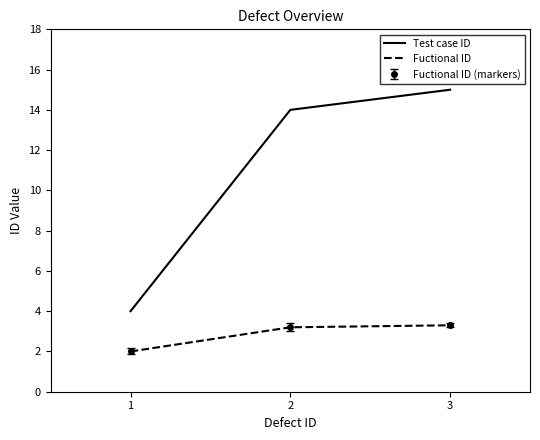

Reading left to right, what are all the values shown in this chart?

Test case ID: 4.0	14.0	15.0
Fuctional ID: 2.0	3.2	3.3